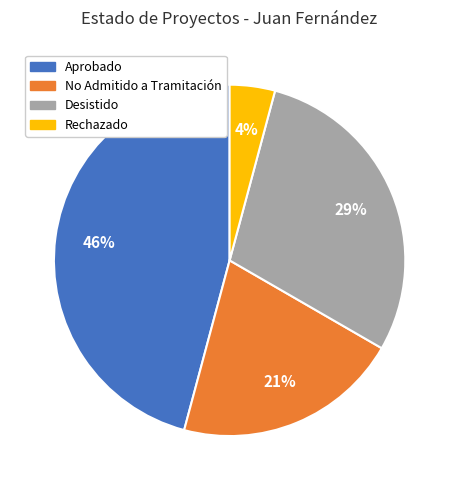

Count the number of slices in the pie.

4